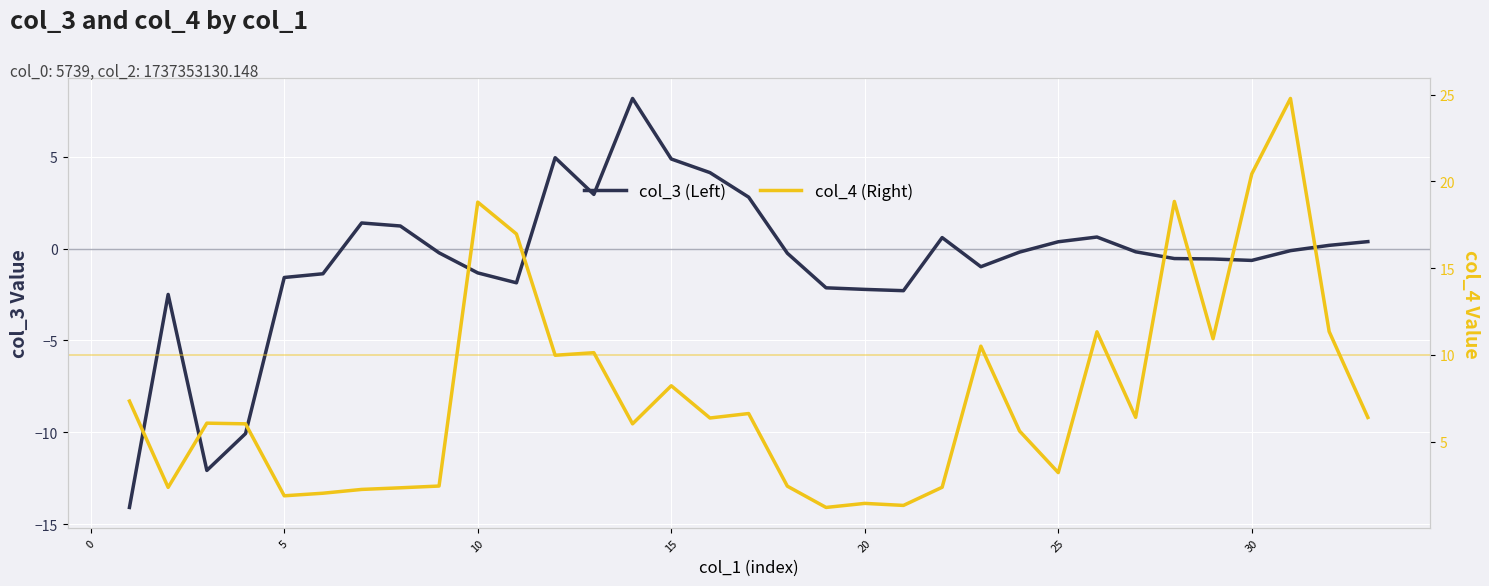

What is the maximum value for col_3 (Left)?

8.2